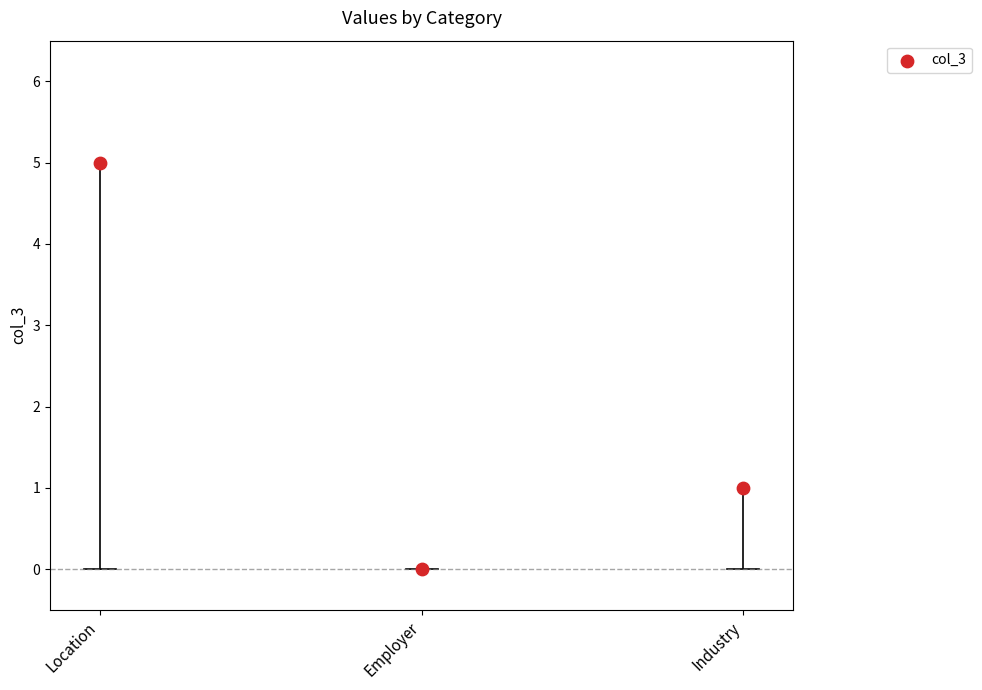

Which has a higher value, Employer or Industry?

Industry